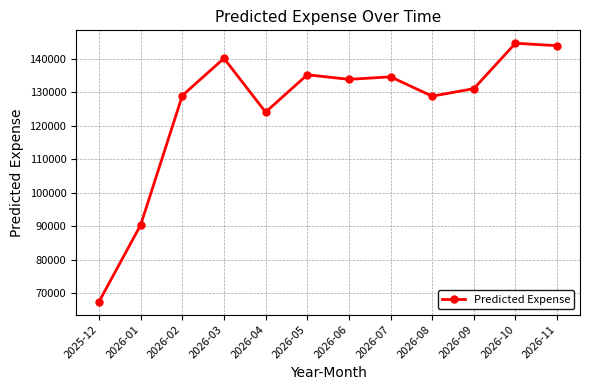

What is the maximum value shown in the chart?

144550.1